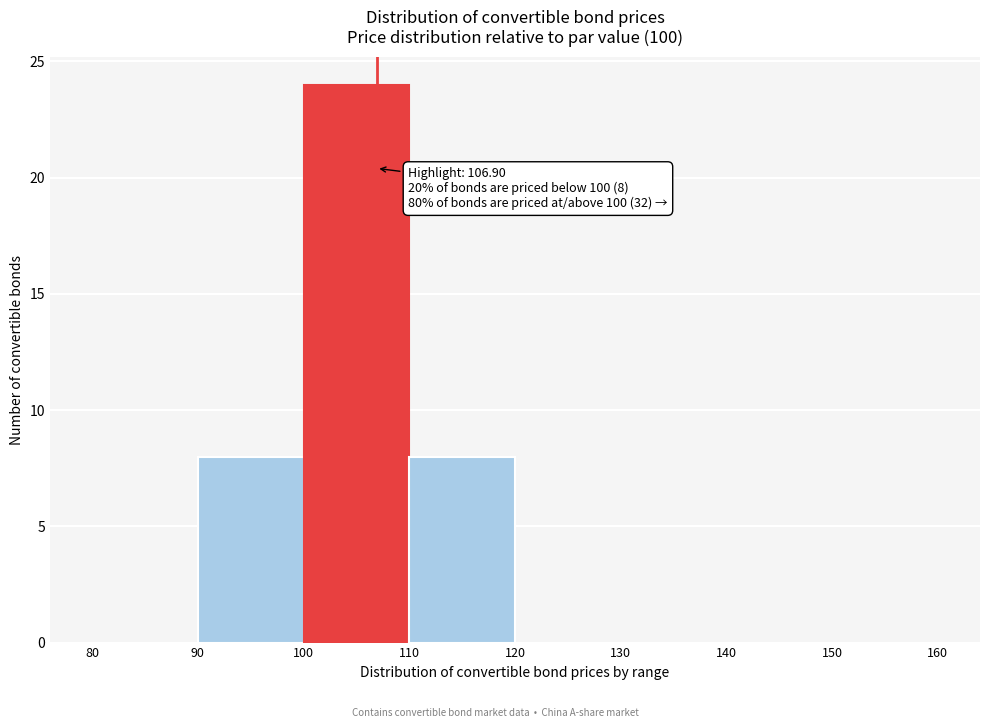

Over which range of the x-axis is the bar tallest?

100 to 110